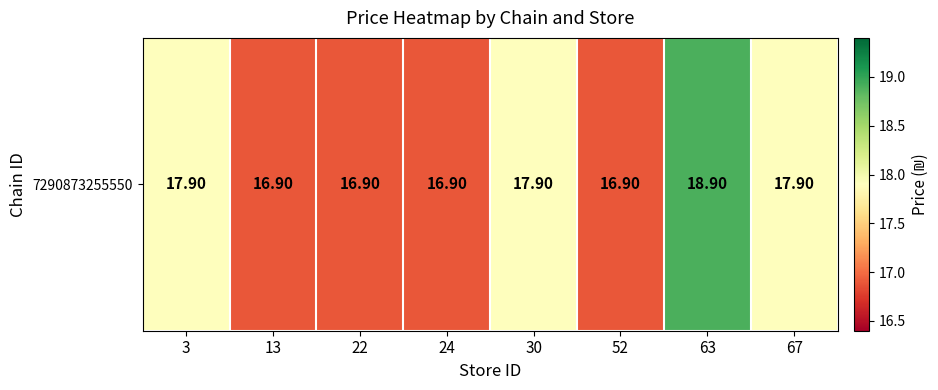

What is the average value?

17.5